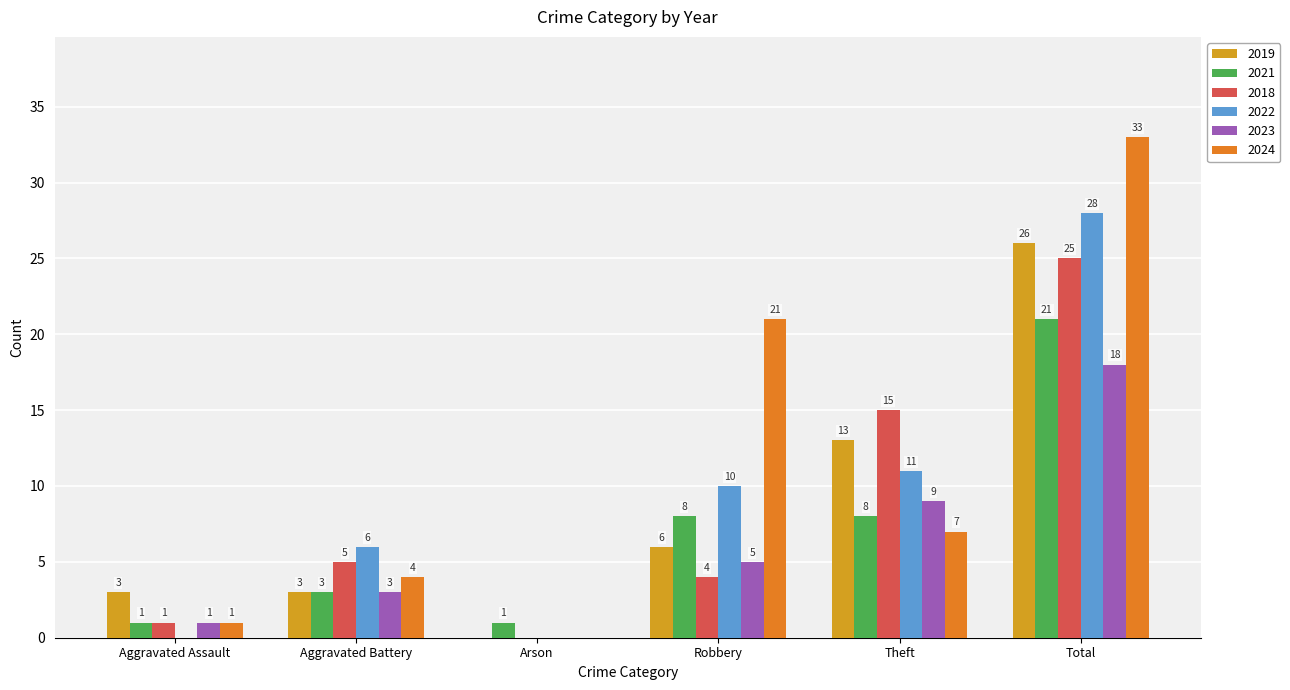

Are the bars horizontal?

No